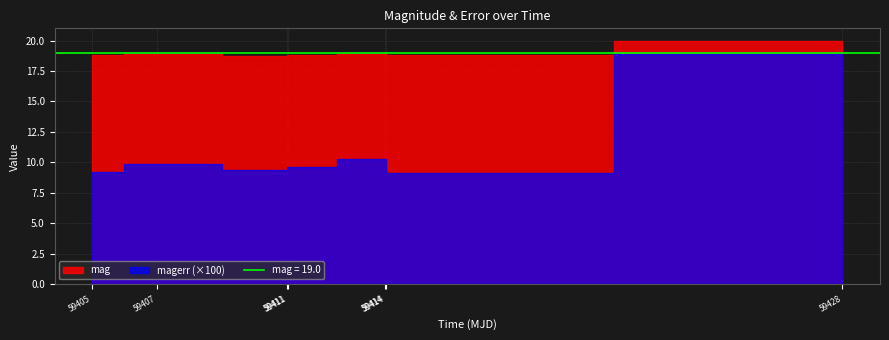

Does the chart have visible grid lines?

Yes